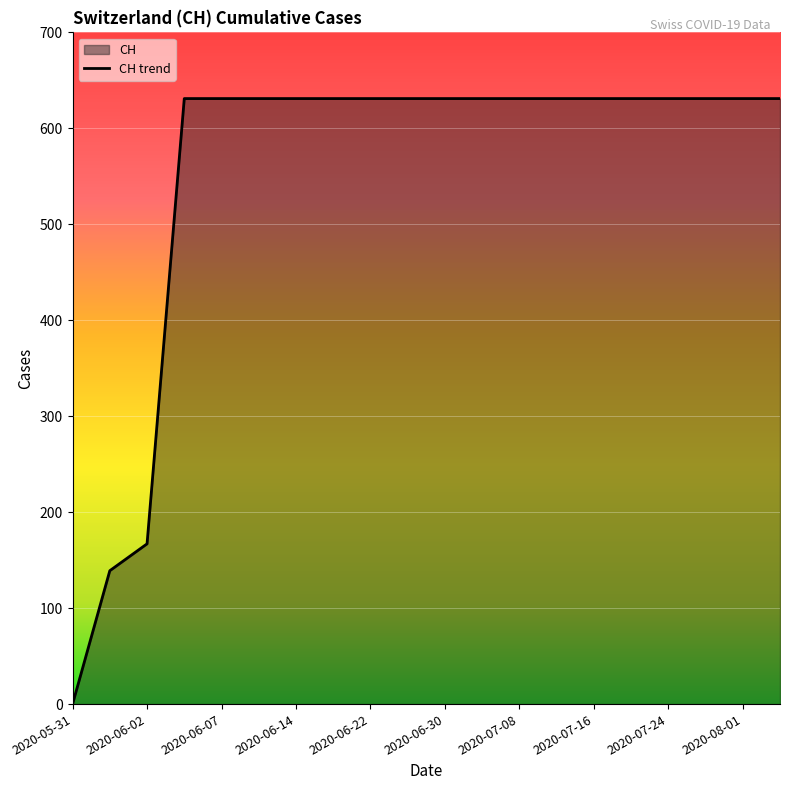

Which category has the lowest value across all series?

2020-05-31